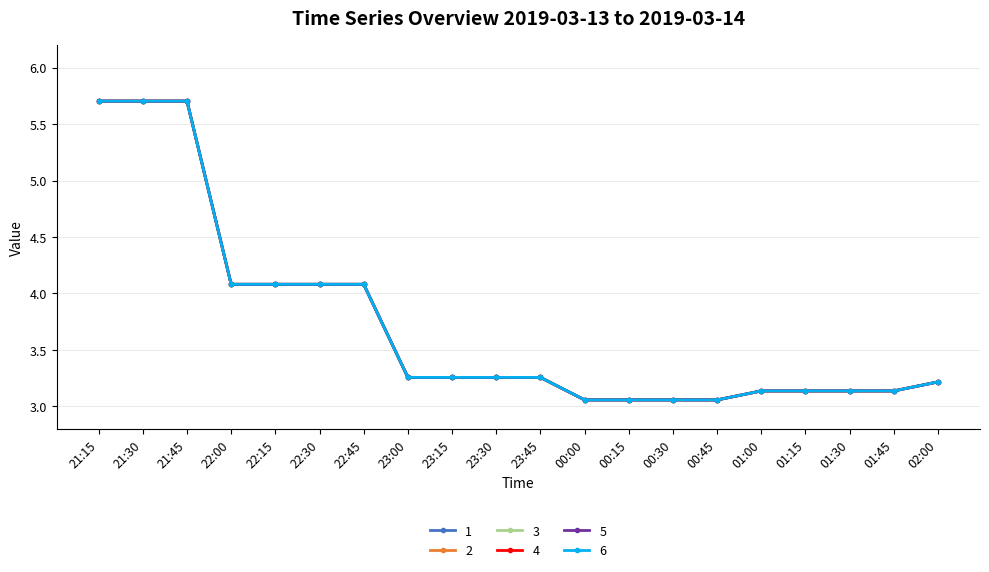

The value of 4 at 22:00 is 4.1. True or false?

True